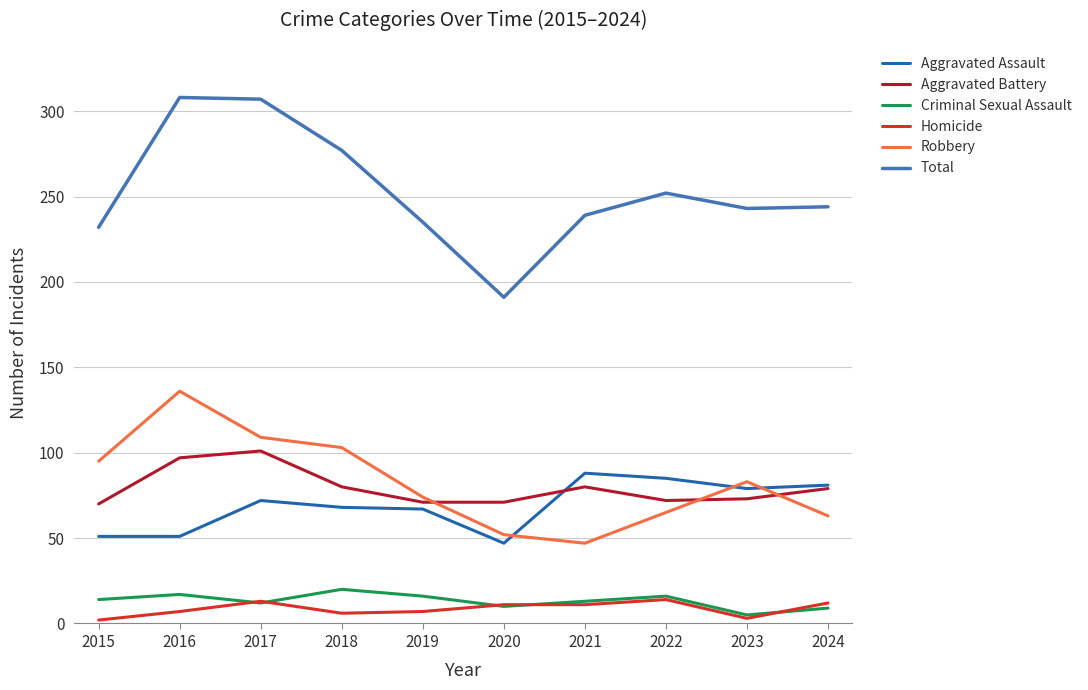

True or false: Total has more than 0 interior local peaks.

True